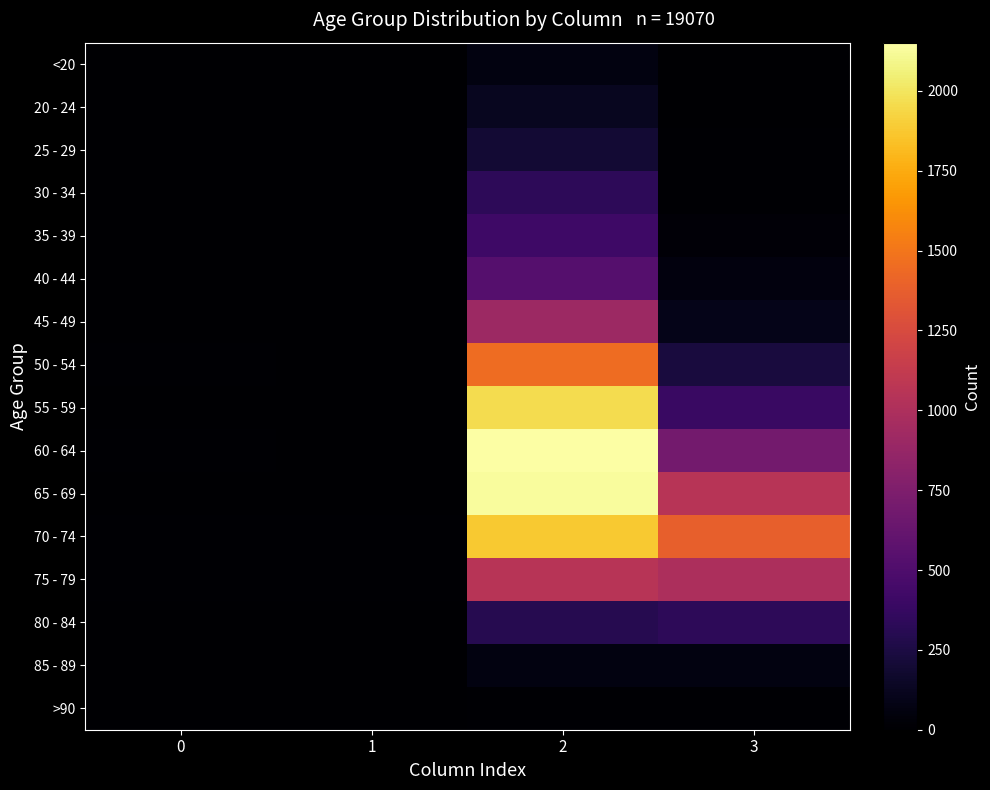

What is the difference between the highest and lowest values at 0?

13